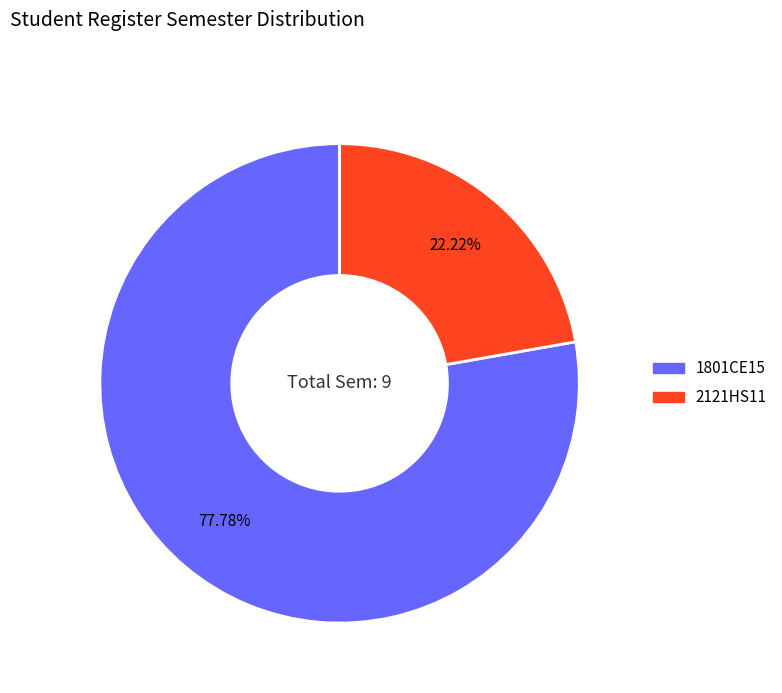

What percentage is the 1801CE15 slice, to the nearest percent?

78%